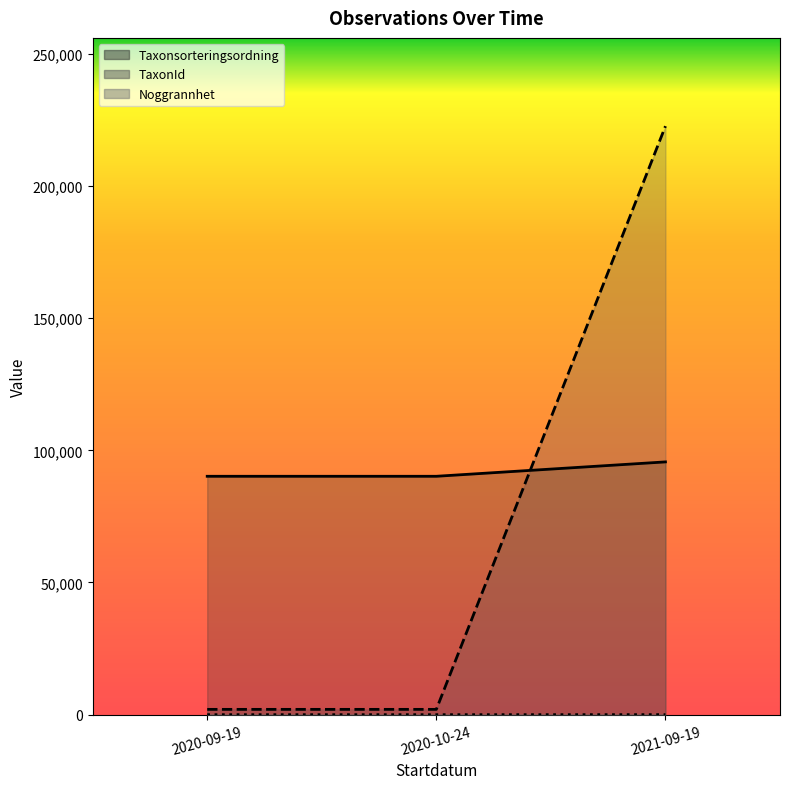

What are all the series names shown in the legend?

Taxonsorteringsordning, TaxonId, Noggrannhet